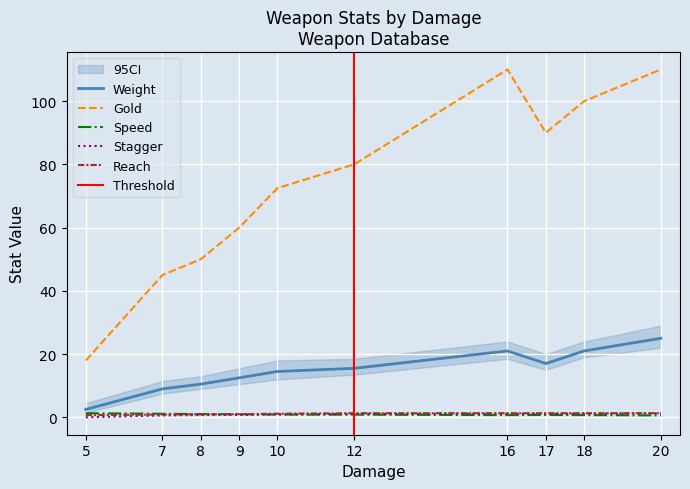

True or false: Gold and Stagger cross at least once.

False